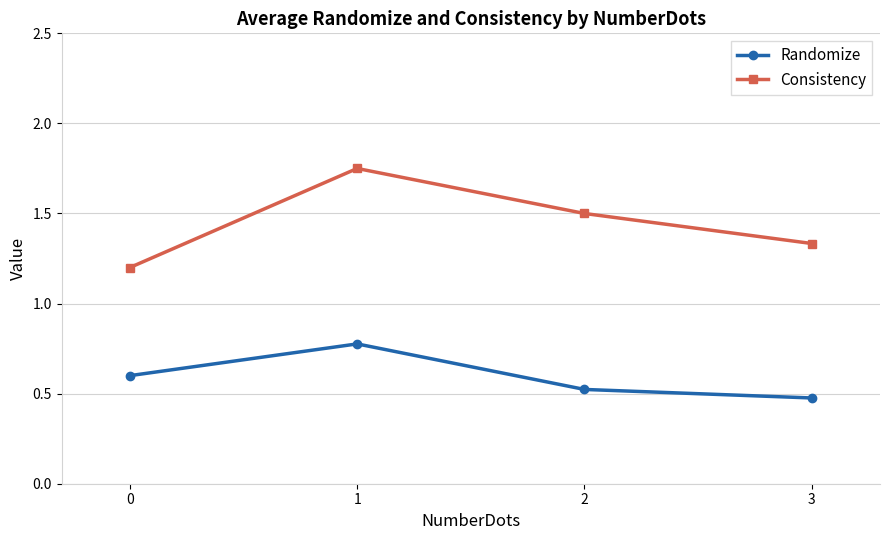

Where is Randomize nearest to the value 0?

3